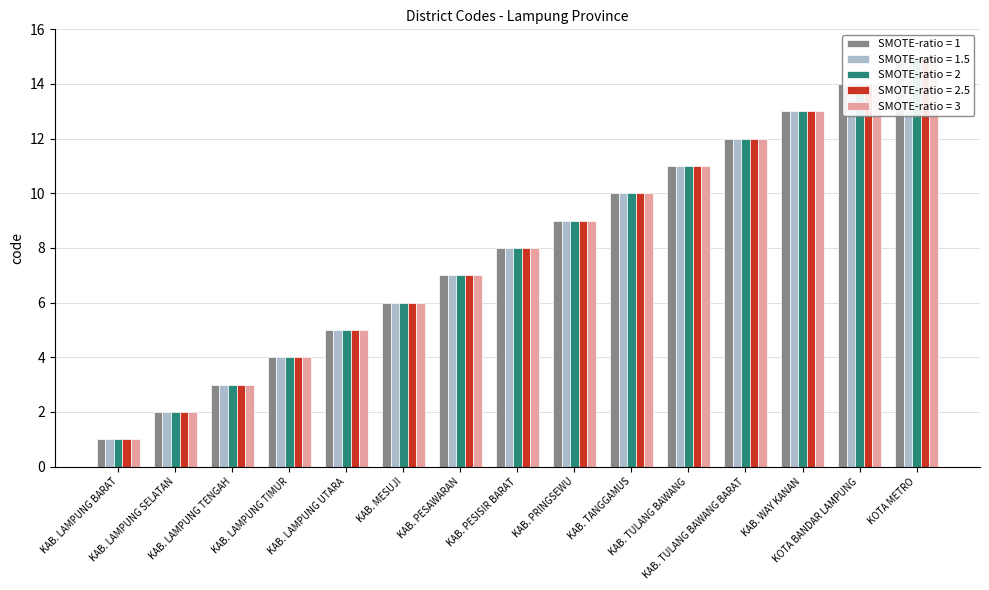

What is the sum of the SMOTE-ratio = 2 values at KAB. TANGGAMUS and KAB. LAMPUNG SELATAN?

12